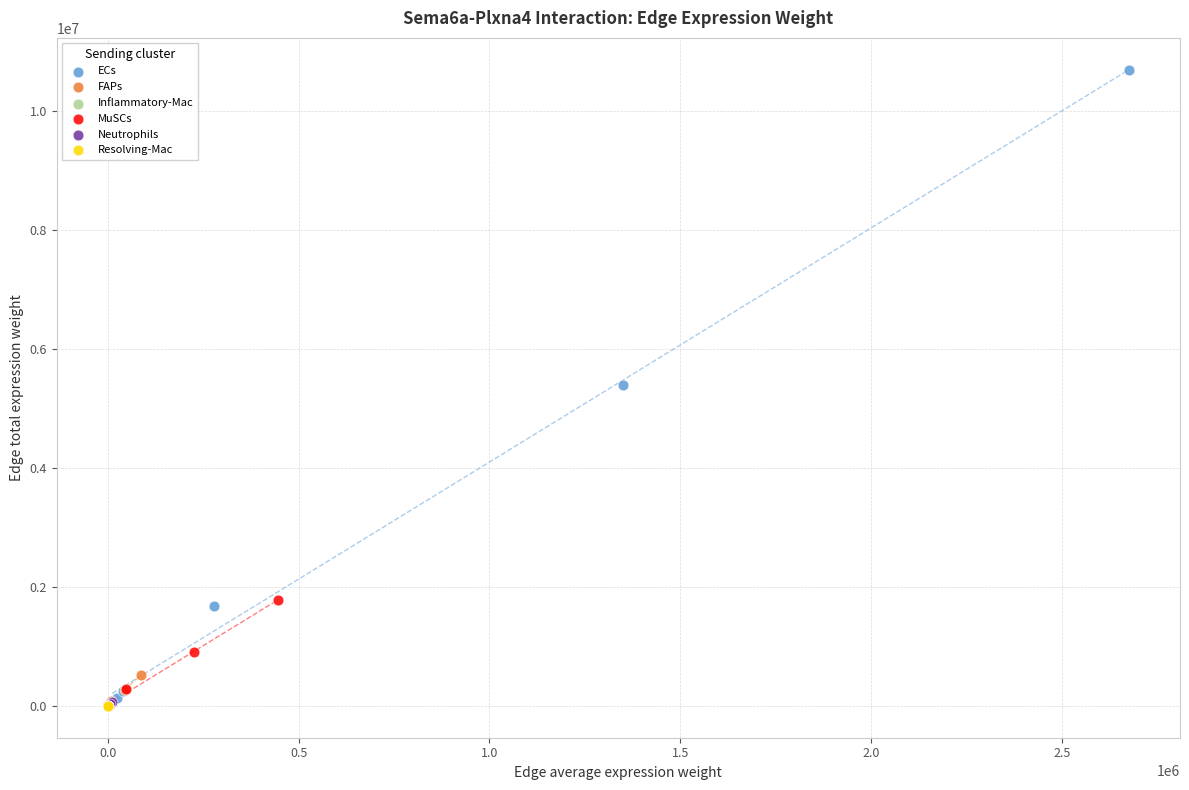

Which series contains the highest Y value?

ECs